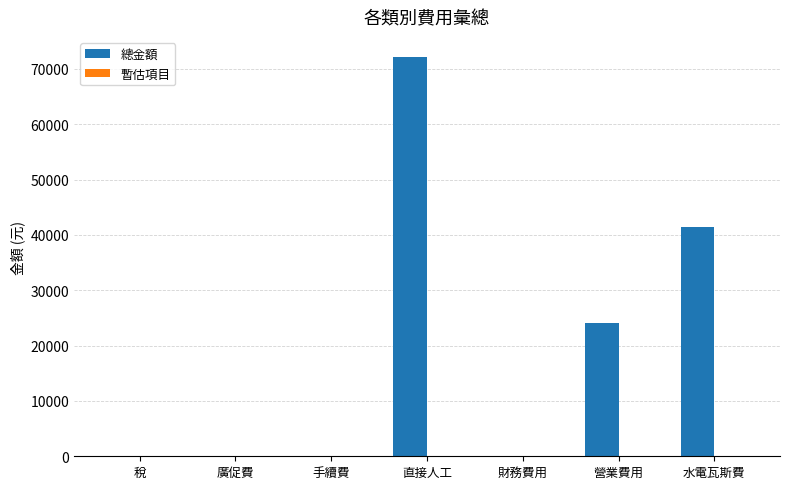

What is the sum of the values at 營業費用 and 直接人工?

96190